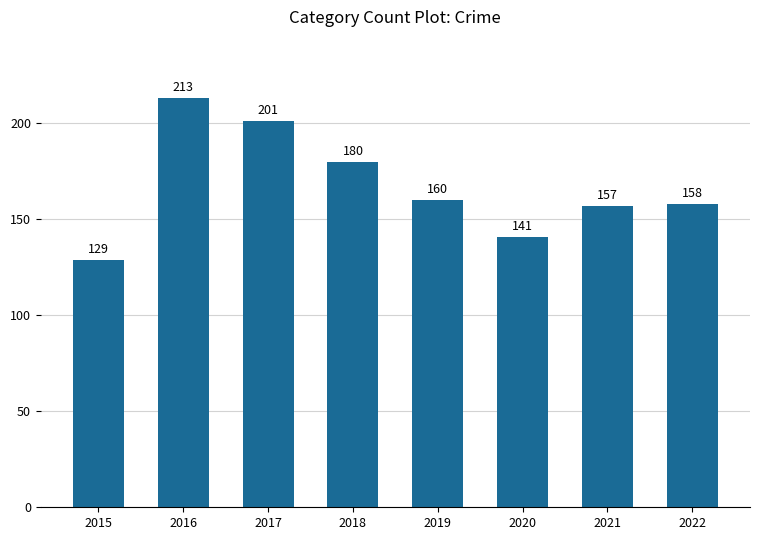

What is the value of the 7th bar from the left?

157